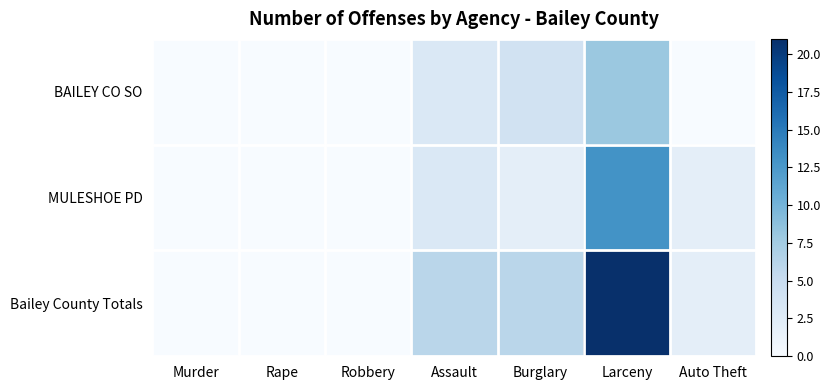

What is the spread (max minus min) of values at Auto Theft?

2